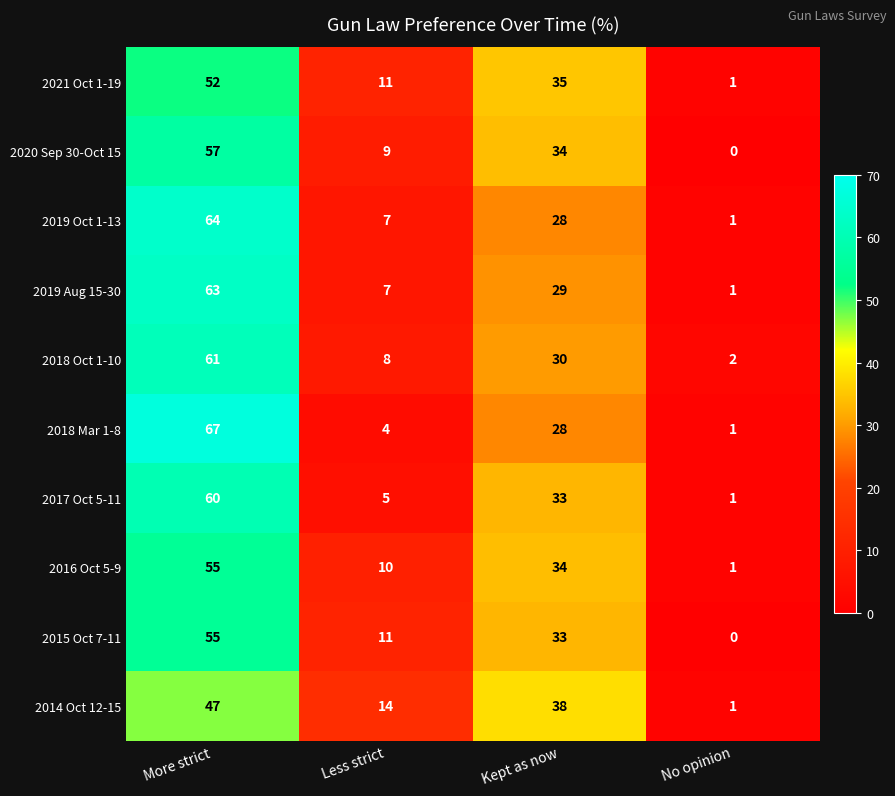

What is the difference between the maximum and second lowest values in the 2018 Oct 1-10 series?

53